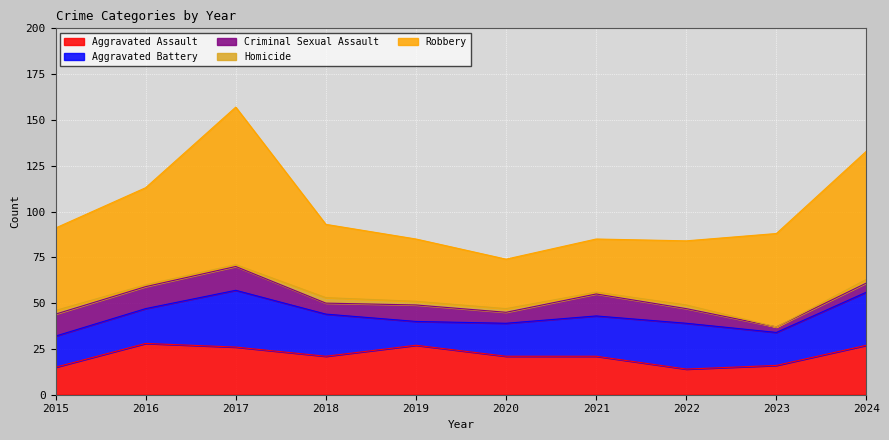

Reading left to right, transcribe all the data shown in this chart.

Aggravated Assault: 15	28	26	21	27	21	21	14	16	27
Aggravated Battery: 17	19	31	23	13	18	22	25	18	29
Criminal Sexual Assault: 12	12	13	6	9	6	12	8	3	5
Homicide: 2	1	1	3	2	2	1	2	0	2
Robbery: 45	53	86	40	34	27	29	35	51	70